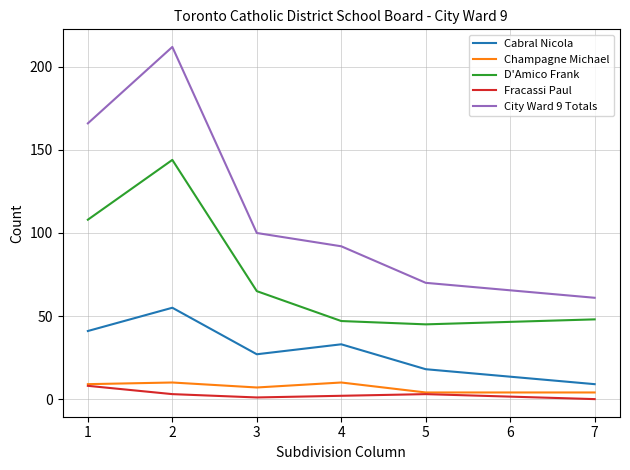

Which series has the widest spread of values?

City Ward 9 Totals